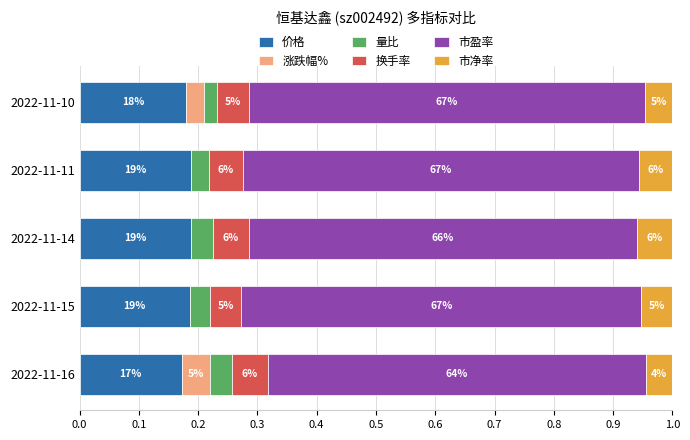

What are all the series names shown in the legend?

价格, 涨跌幅%, 量比, 换手率, 市盈率, 市净率